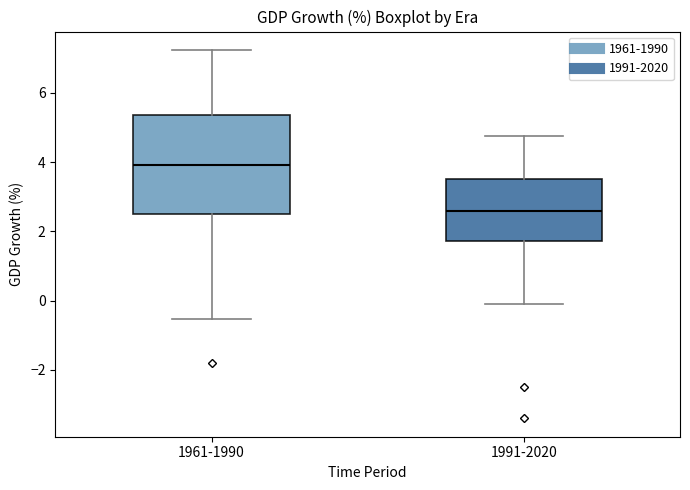

Which box is the tallest, from its lower edge to its upper edge?

1961-1990